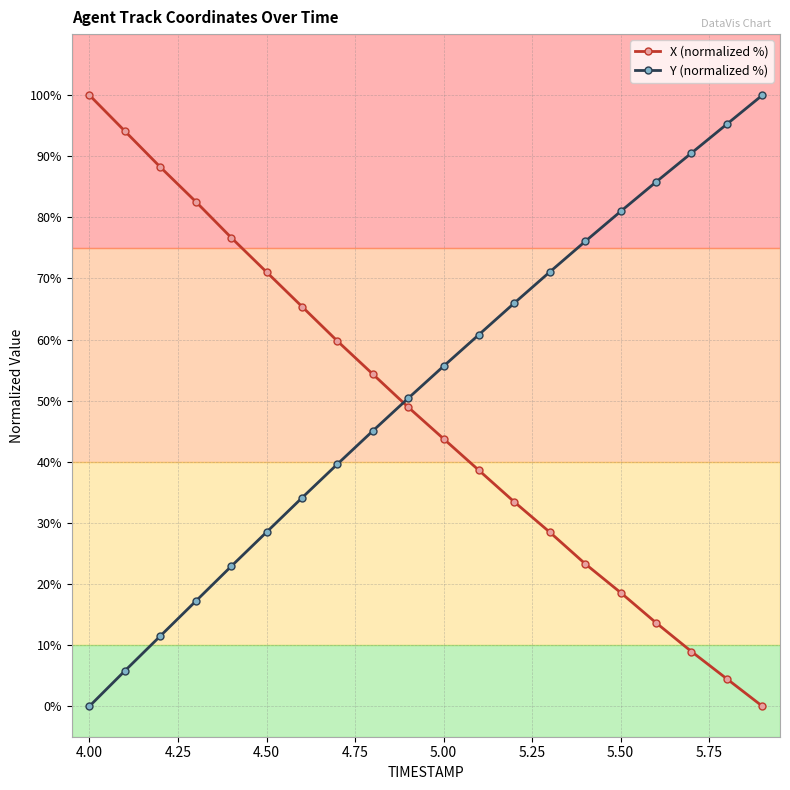

What is the value of the X (normalized %) point at the 14th from the left?

28.5